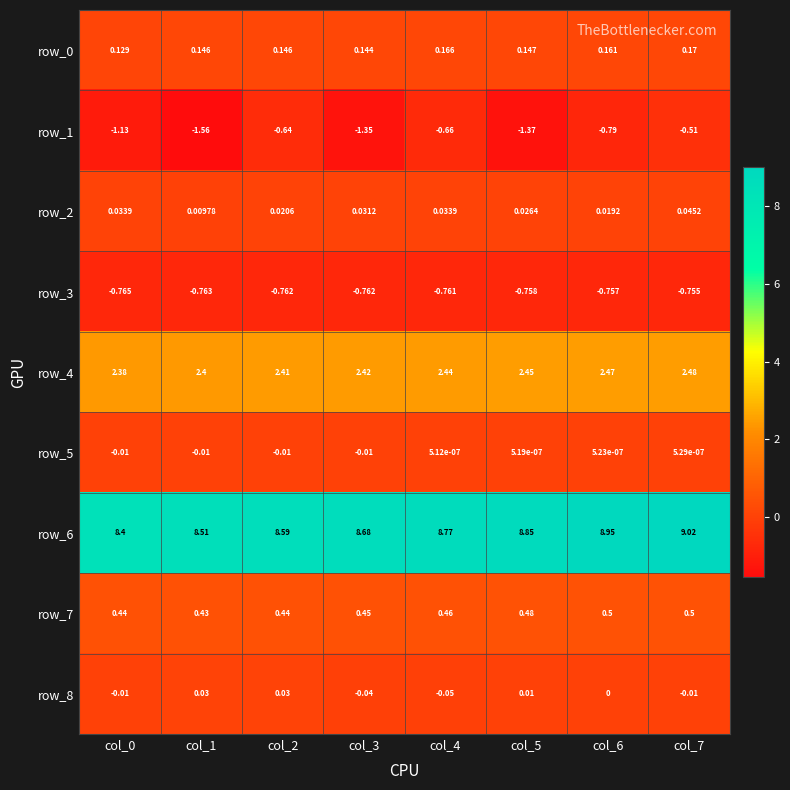

Reading right to left, transcribe all the data shown in this chart.

row_0: col_7=0.2	col_6=0.2	col_5=0.1	col_4=0.2	col_3=0.1	col_2=0.1	col_1=0.1	col_0=0.1
row_1: col_7=-0.5	col_6=-0.8	col_5=-1.4	col_4=-0.7	col_3=-1.4	col_2=-0.6	col_1=-1.6	col_0=-1.1
row_2: col_7=0.0	col_6=0.0	col_5=0.0	col_4=0.0	col_3=0.0	col_2=0.0	col_1=0.0	col_0=0.0
row_3: col_7=-0.8	col_6=-0.8	col_5=-0.8	col_4=-0.8	col_3=-0.8	col_2=-0.8	col_1=-0.8	col_0=-0.8
row_4: col_7=2.5	col_6=2.5	col_5=2.5	col_4=2.4	col_3=2.4	col_2=2.4	col_1=2.4	col_0=2.4
row_5: col_7=0.0	col_6=0.0	col_5=0.0	col_4=0.0	col_3=-0.0	col_2=-0.0	col_1=-0.0	col_0=-0.0
row_6: col_7=9.0	col_6=8.9	col_5=8.8	col_4=8.8	col_3=8.7	col_2=8.6	col_1=8.5	col_0=8.4
row_7: col_7=0.5	col_6=0.5	col_5=0.5	col_4=0.5	col_3=0.5	col_2=0.4	col_1=0.4	col_0=0.4
row_8: col_7=-0.0	col_6=0.0	col_5=0.0	col_4=-0.1	col_3=-0.0	col_2=0.0	col_1=0.0	col_0=-0.0